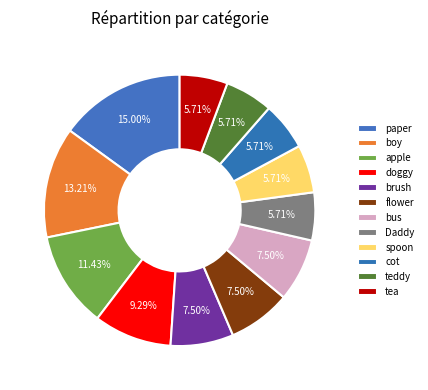

How many slices are in this pie chart?

12